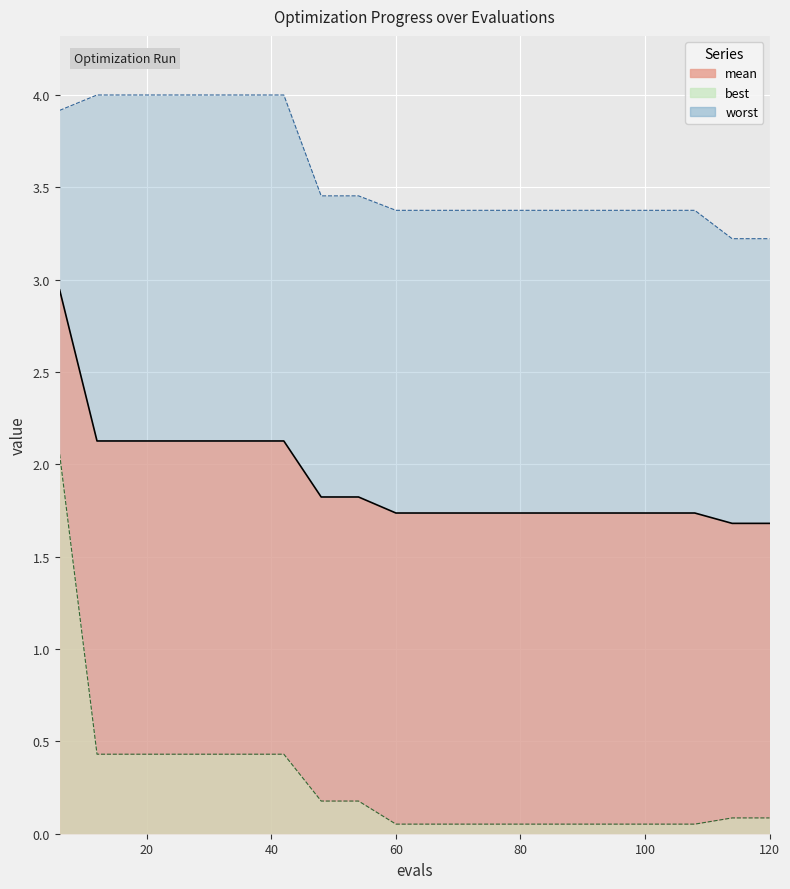

Is the value of worst at 80 greater than the value of best at 100?

Yes